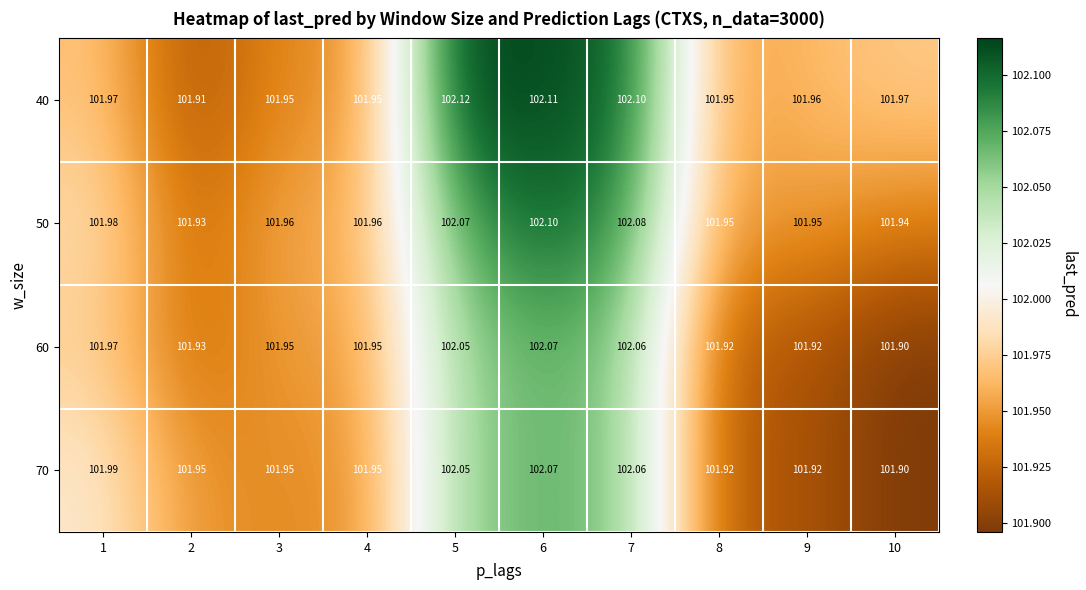

Rank the series at 3 from highest to lowest value.

50, 60, 40, 70